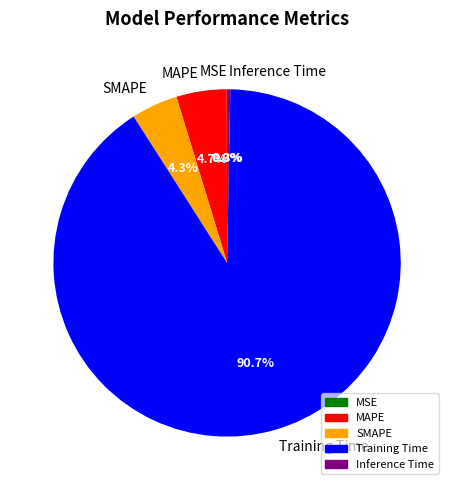

What percentage is the Training Time slice, to the nearest percent?

91%